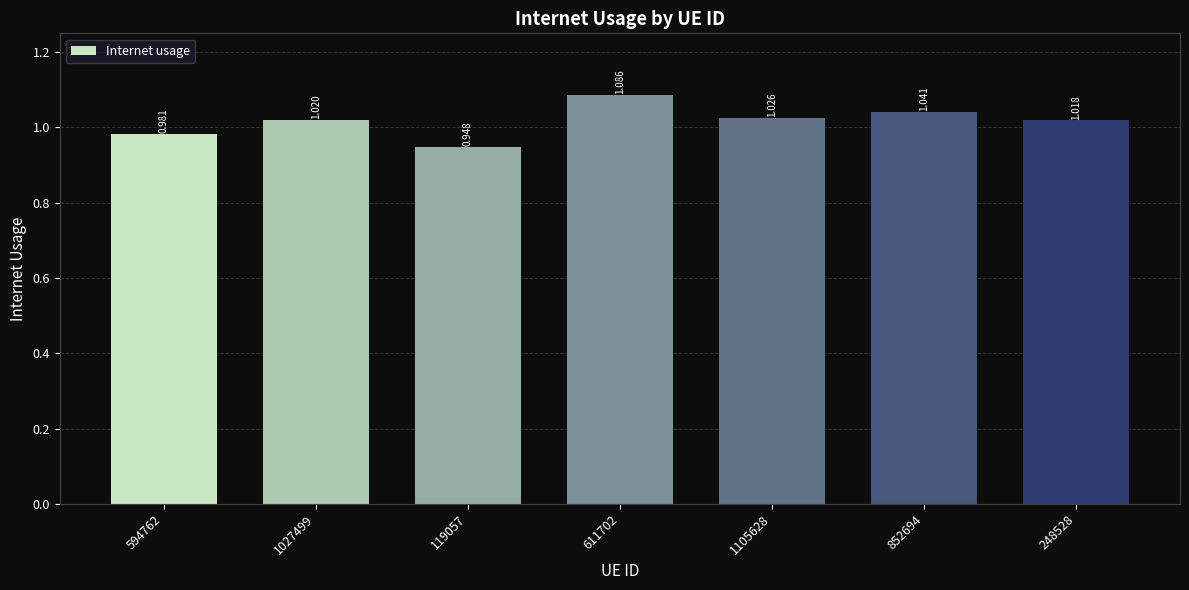

Which category has the highest value across all series?

611702